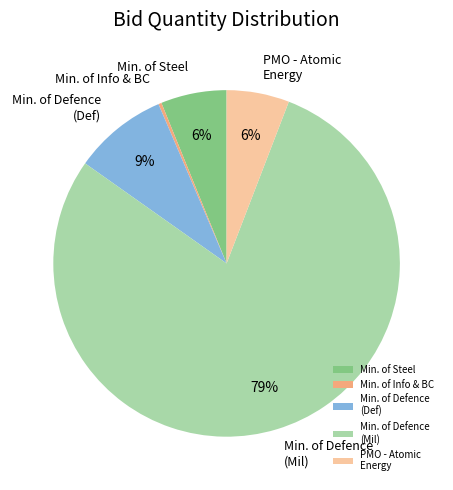

Count the number of slices in the pie.

5